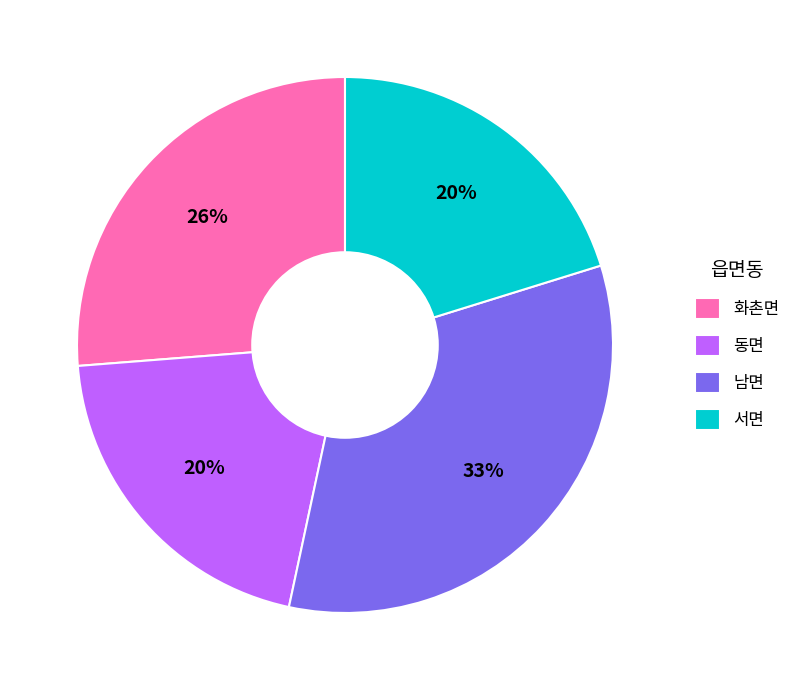

Is it true that 화촌면 is 15% of the pie?

False